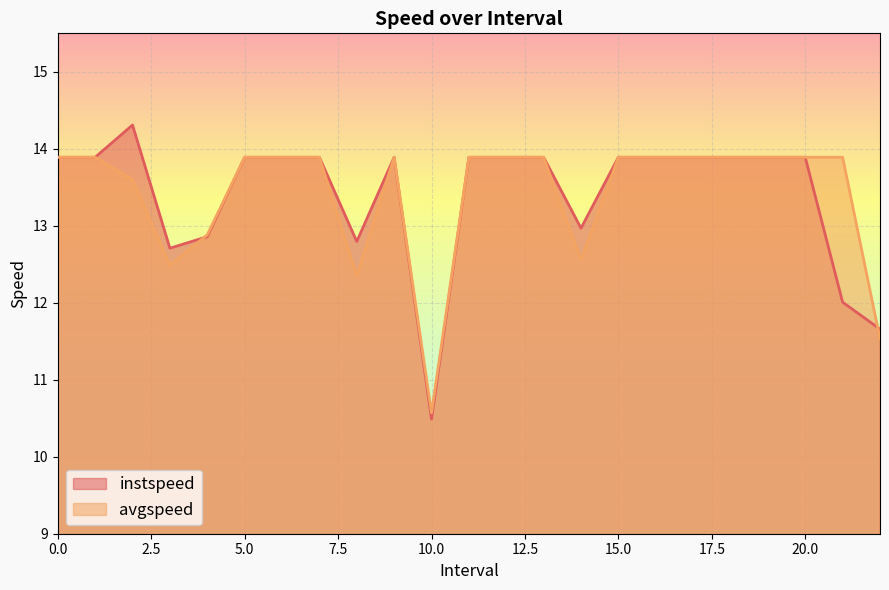

What is the value of the avgspeed point at the 23rd from the left?

11.5